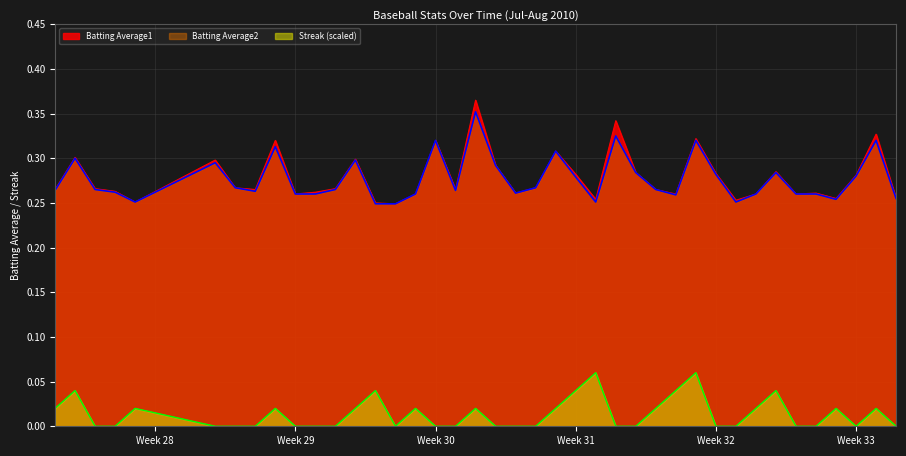

True or false: Batting Average2 and Streak (scaled) cross at least once.

False